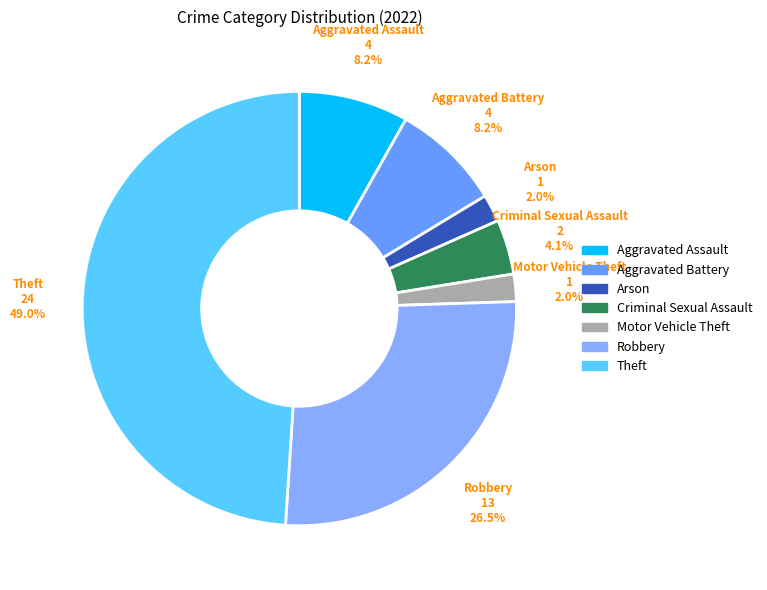

To the nearest percent, what is the combined percentage of Aggravated Assault and Criminal Sexual Assault?

12%